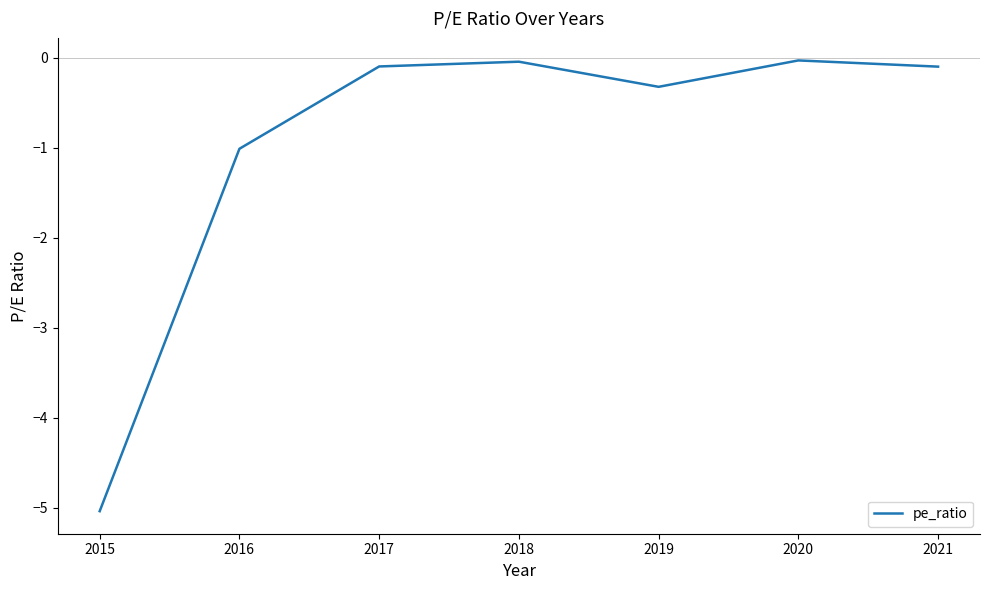

At which category does the data reach its first local valley?

2019